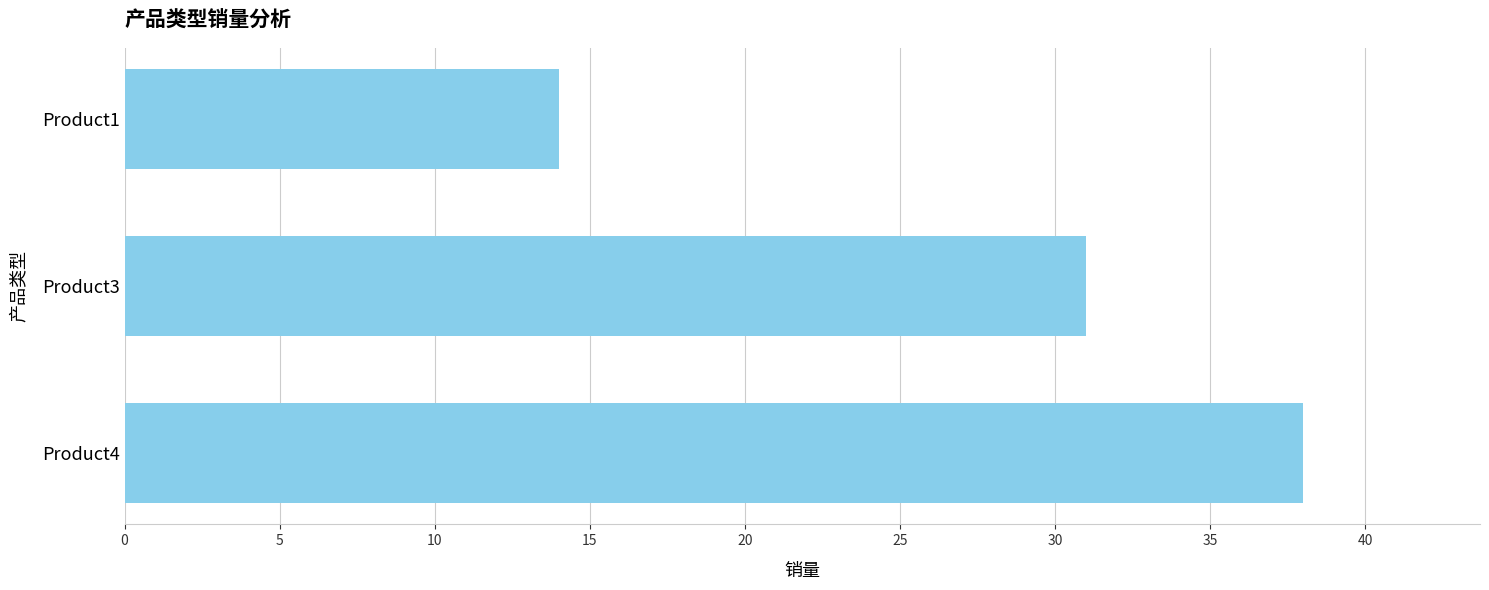

Reading bottom to top, extract all data points from this chart.

Product4=38	Product3=31	Product1=14